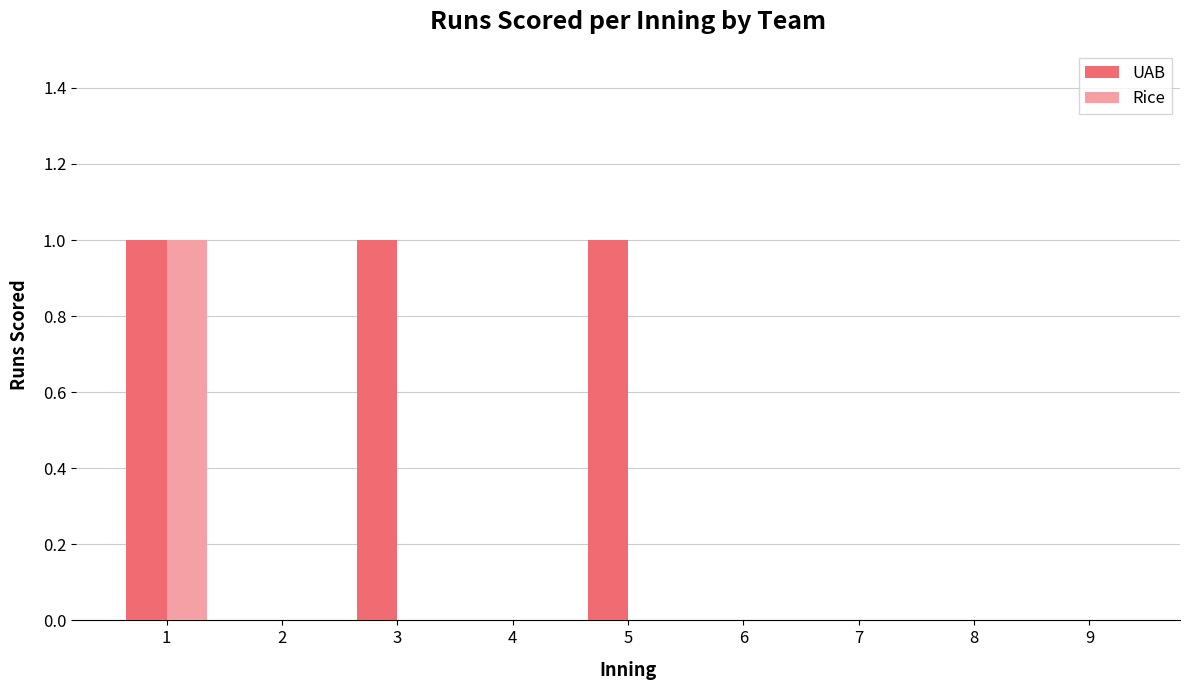

How many series are shown in this chart?

2